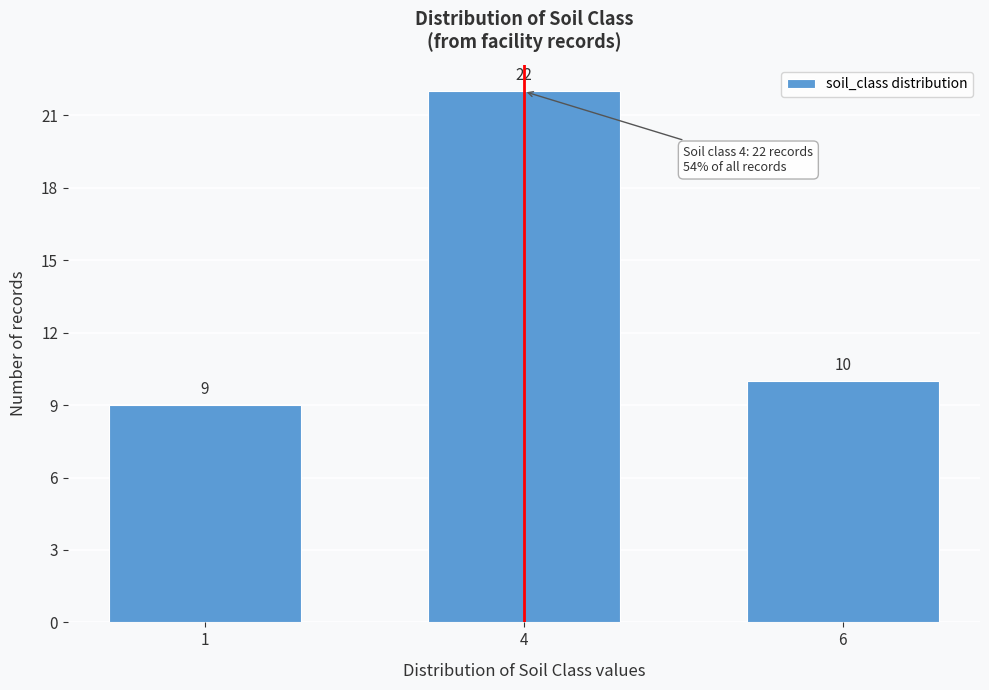

Reading left to right, extract all data points from this chart.

9	22	10